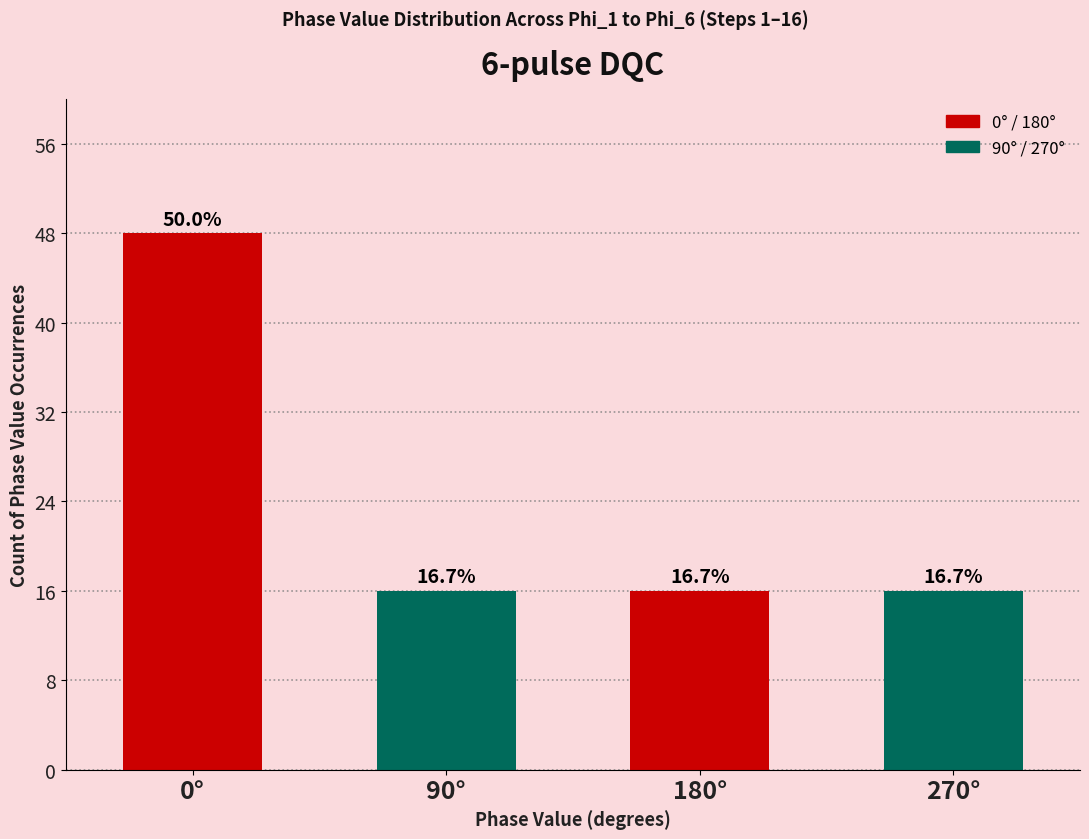

What is the label of the 2nd bar from the left?

90°